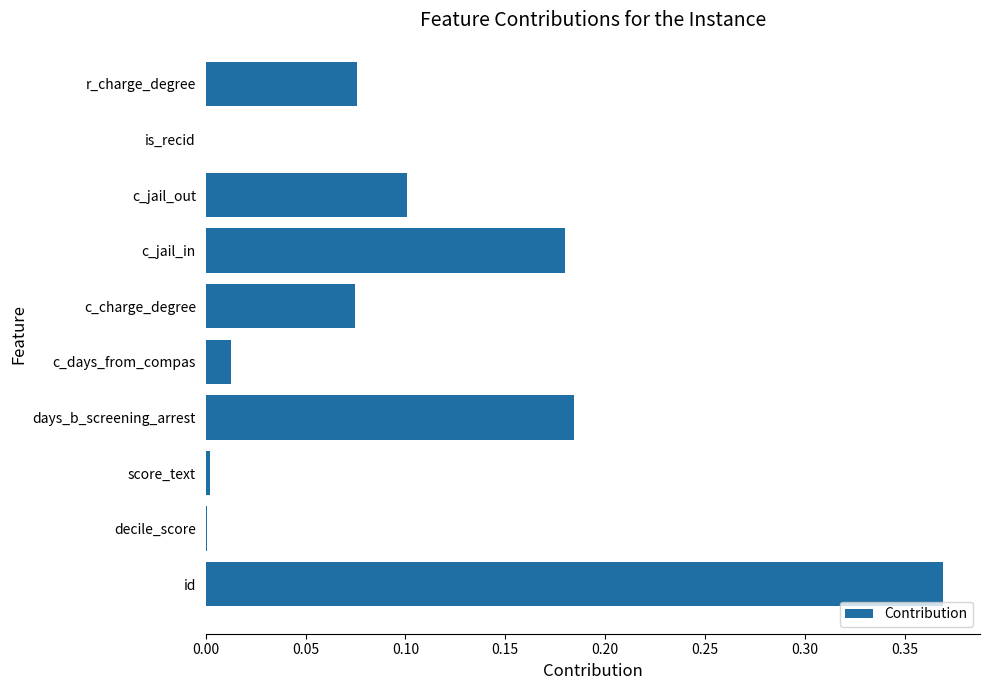

What is the sum of all values?

1.0